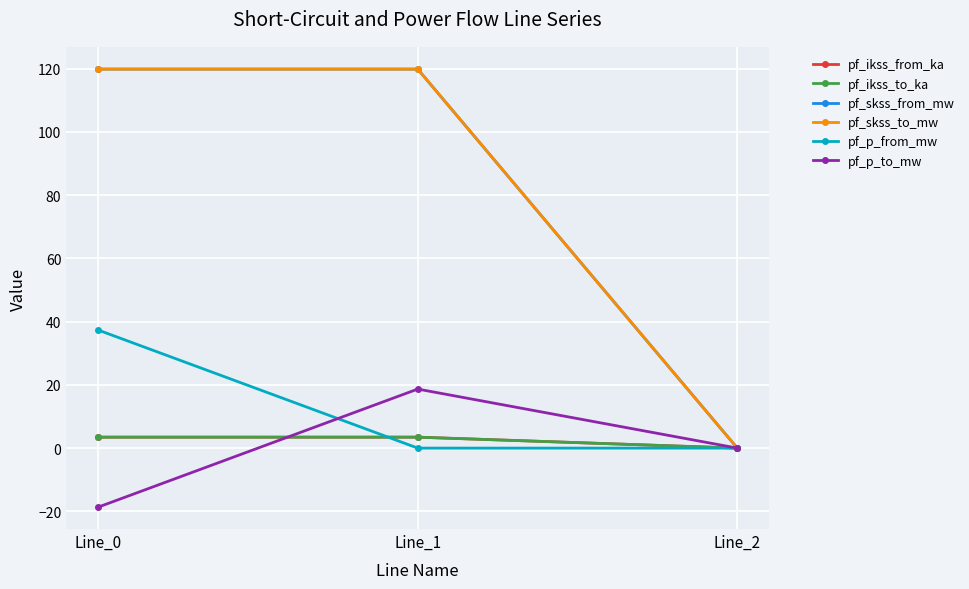

Does the chart have visible grid lines?

Yes